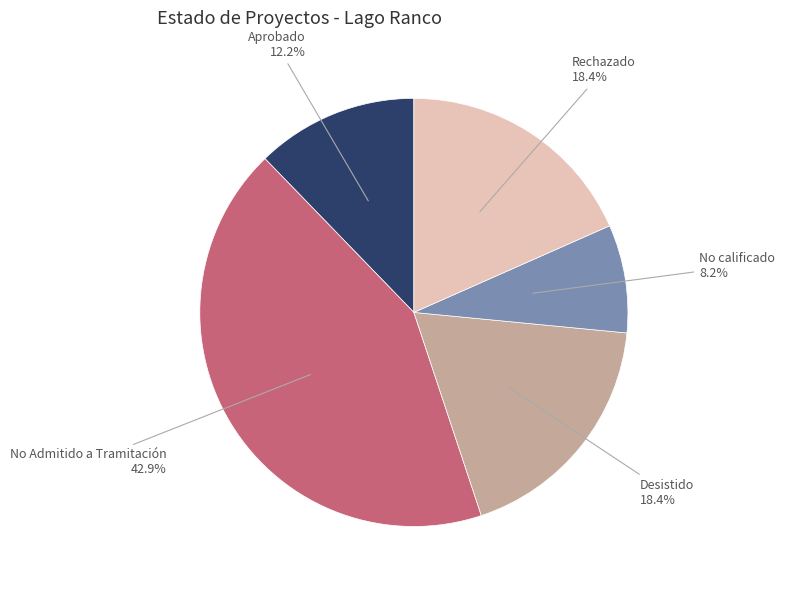

To the nearest percent, what is the difference between the largest and smallest slice percentages?

35%